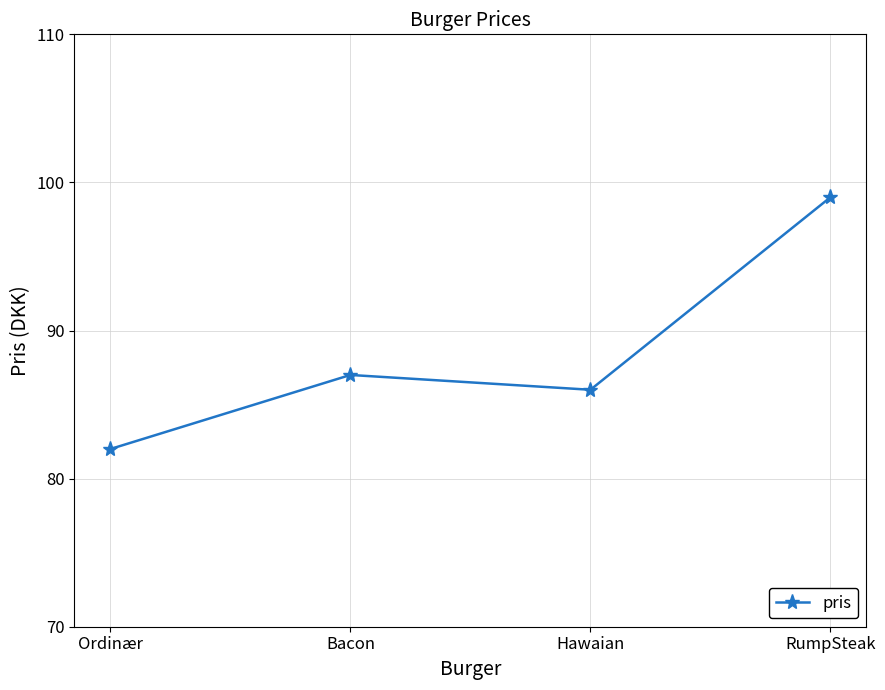

List the labels in order of value, smallest first.

Ordinær, Hawaian, Bacon, RumpSteak